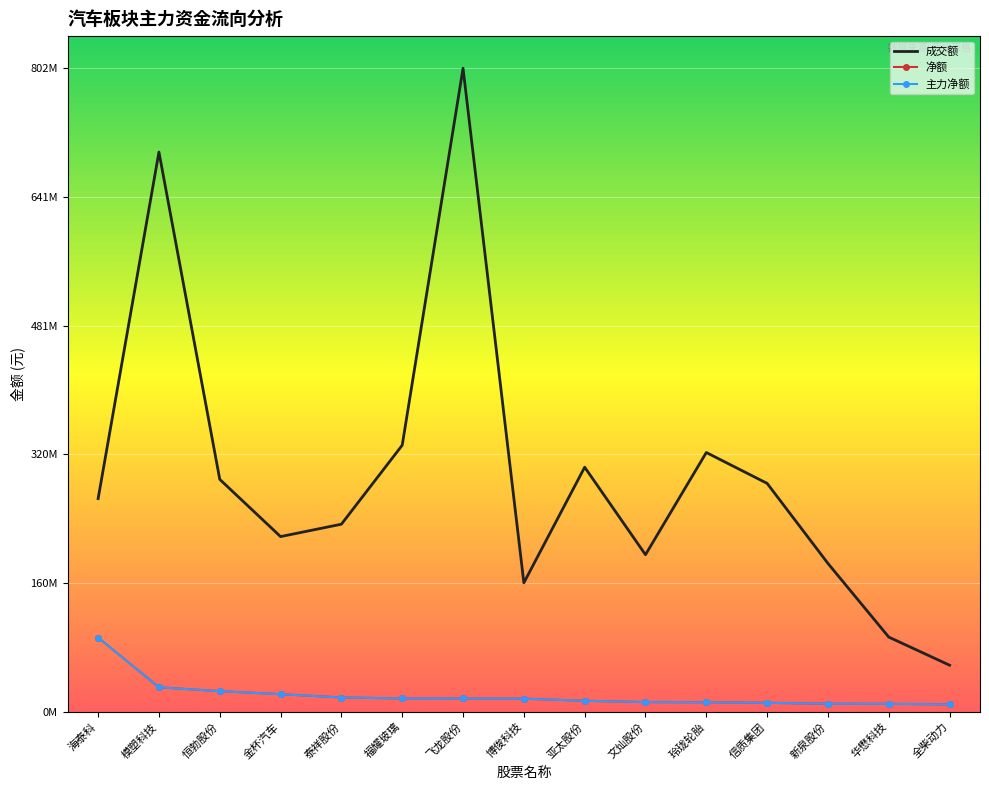

List the series in order of their peak value, lowest first.

净额, 主力净额, 成交额